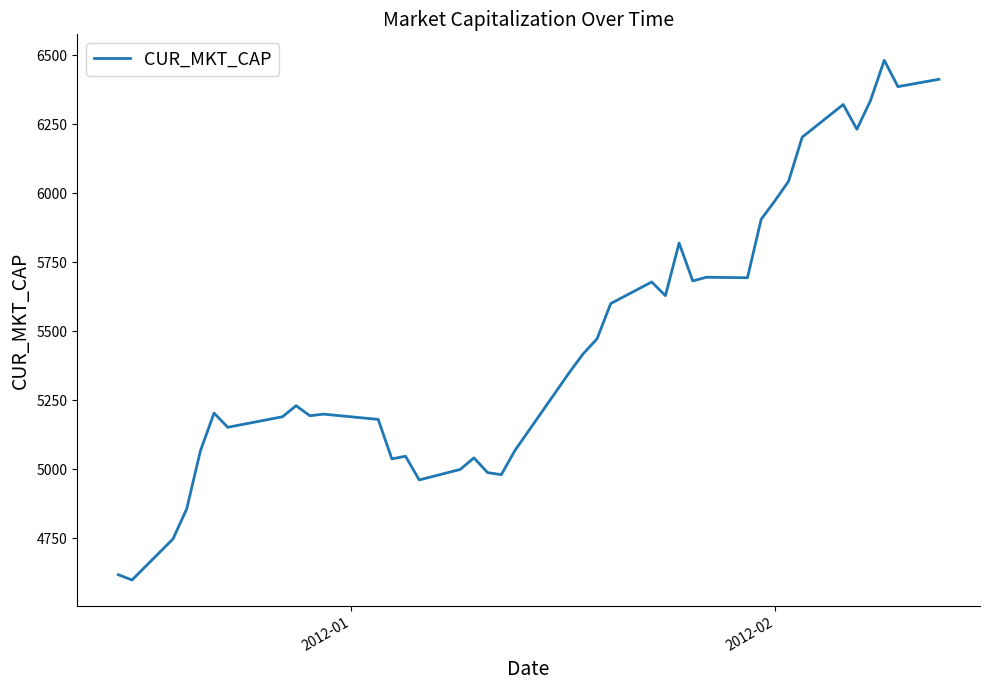

How many distinct data groups are displayed?

1